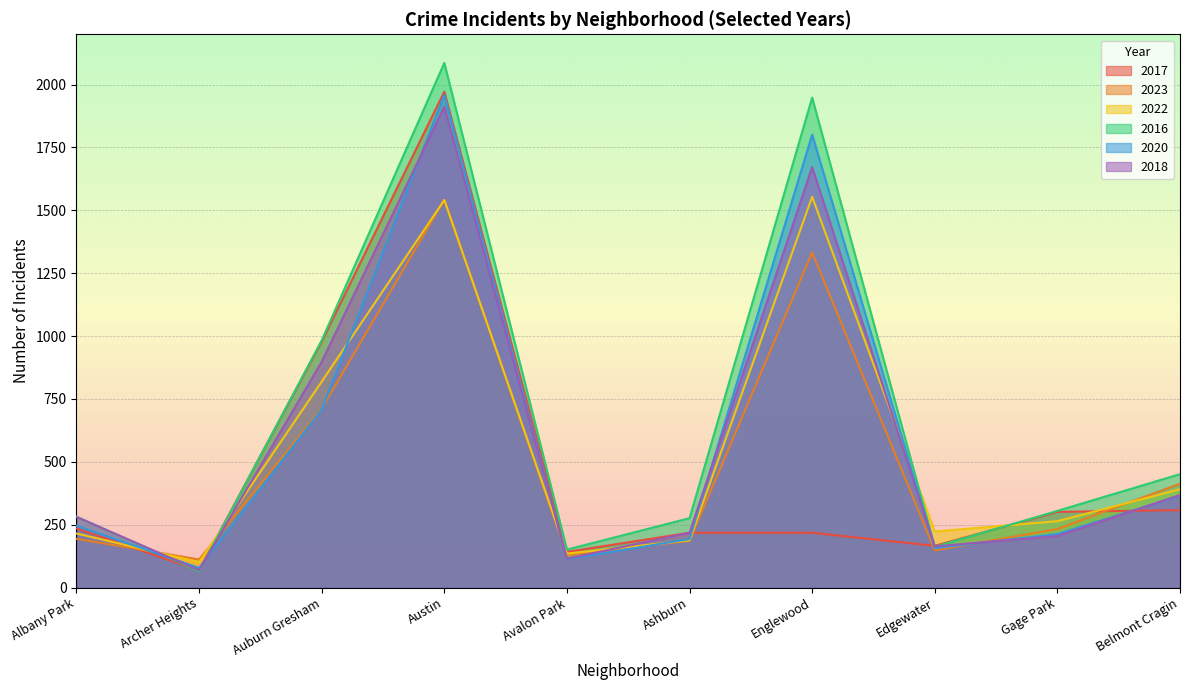

What is the sum of all 2020 values?

5833